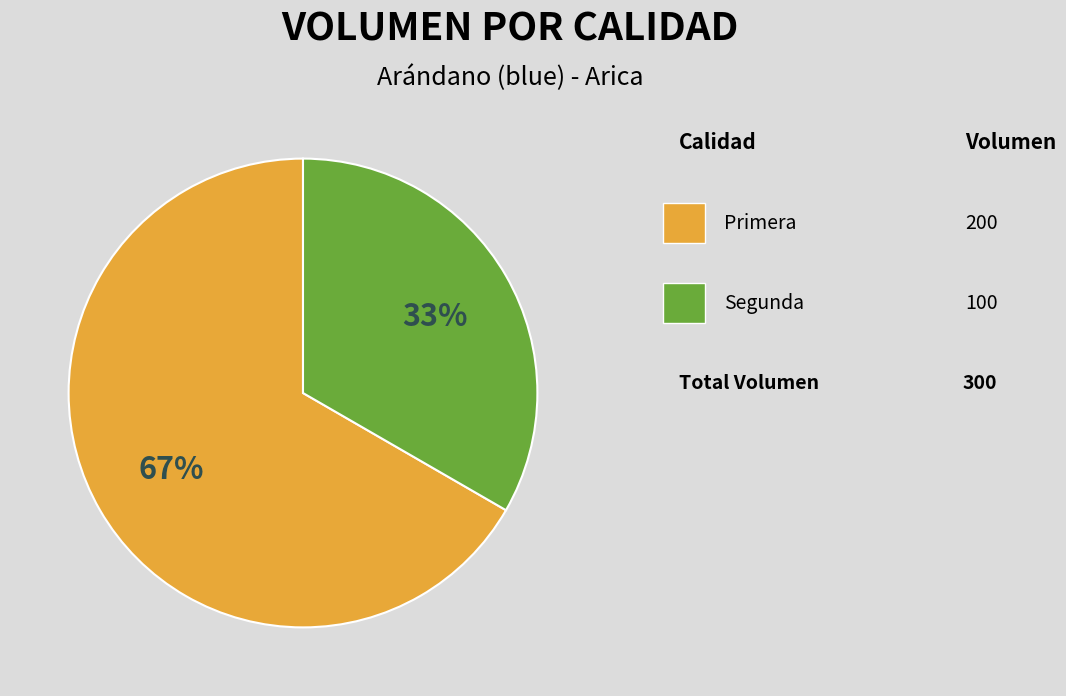

Count the number of slices in the pie.

2